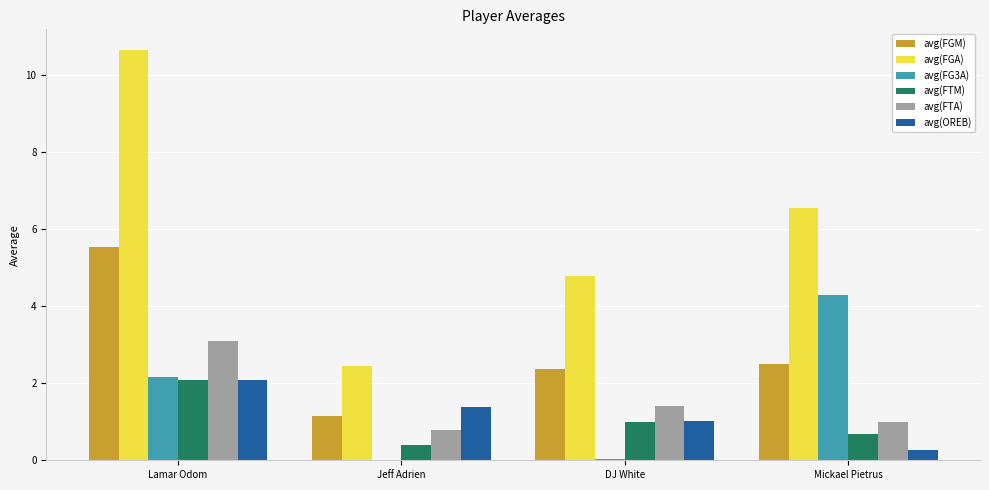

How many series are shown in this chart?

6